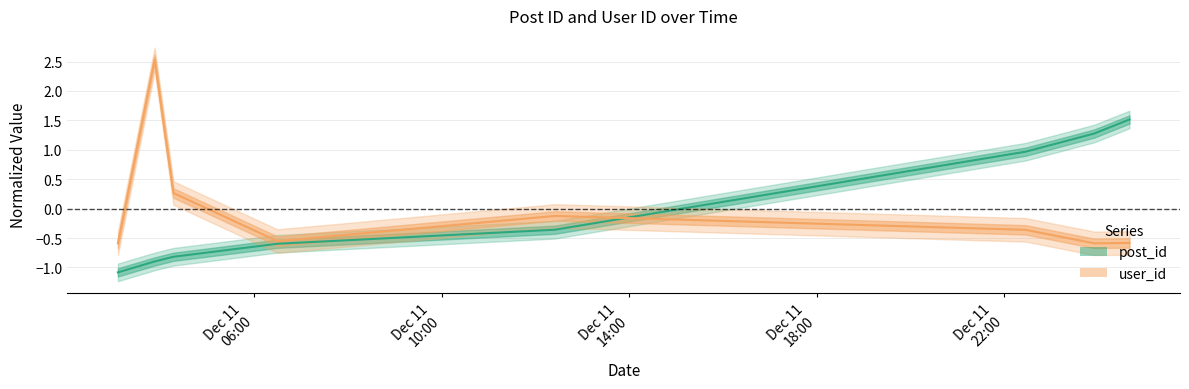

What is the label of the 3rd point from the left?

2006-12-11 04:17:00